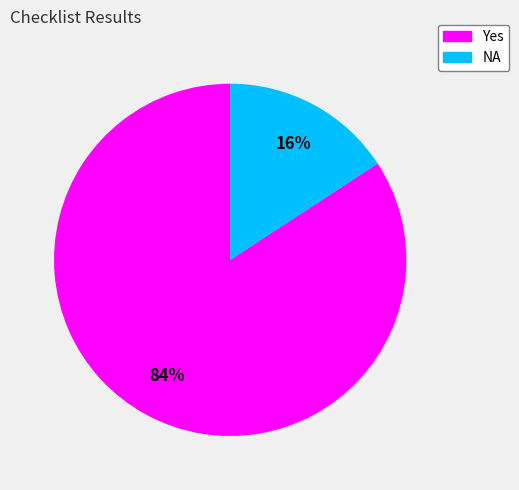

Which category has the biggest portion of the pie?

Yes